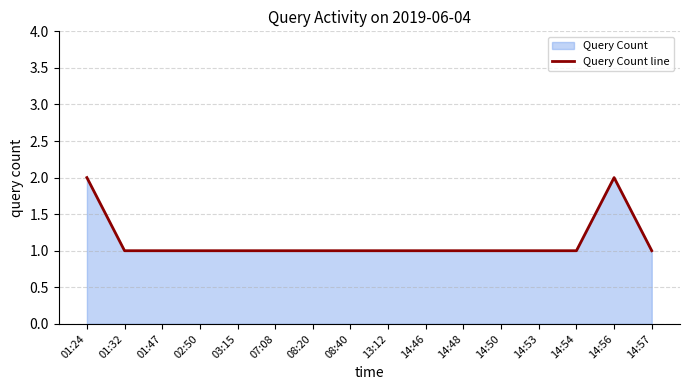

Which has a higher value, 14:46 or 13:12?

14:46